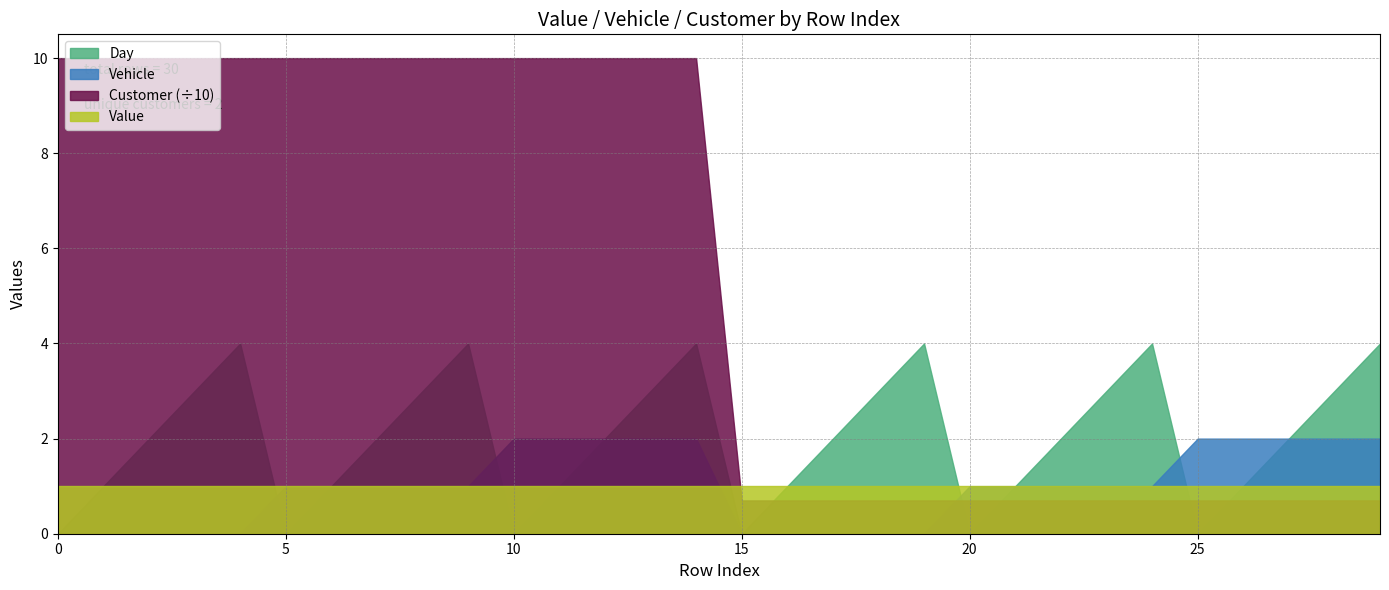

The value of Customer at 6 is 100. True or false?

True